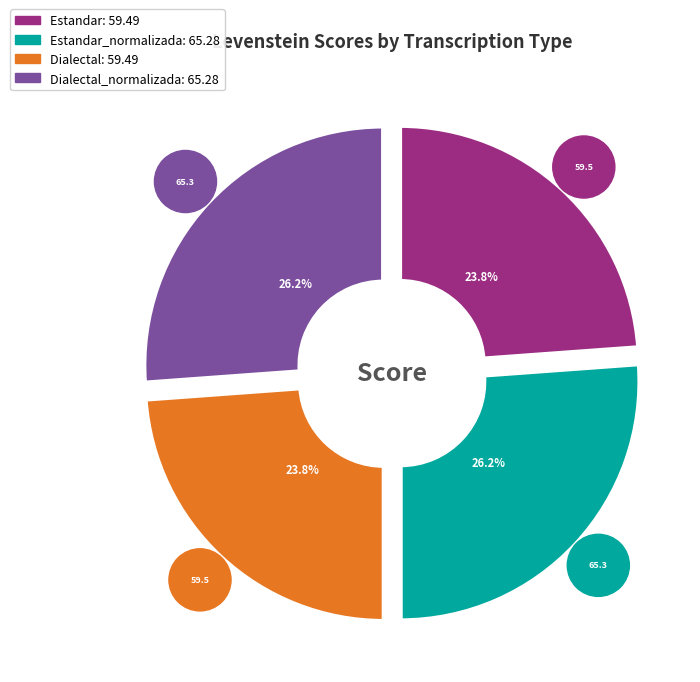

Rank the categories by value from lowest to highest.

Estandar, Dialectal, Estandar_normalizada, Dialectal_normalizada